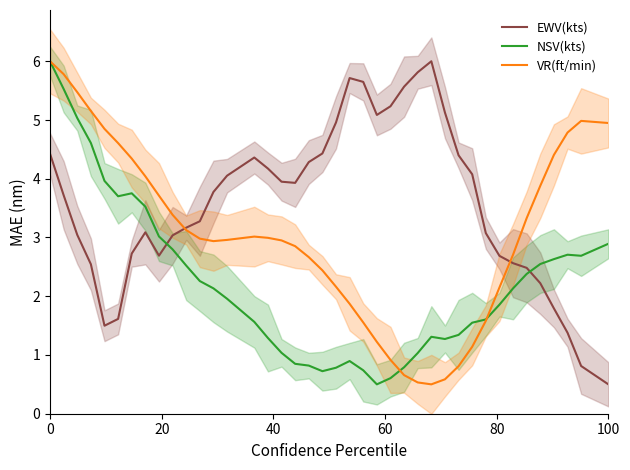

What is the highest value of the VR(ft/min) series?

6.0